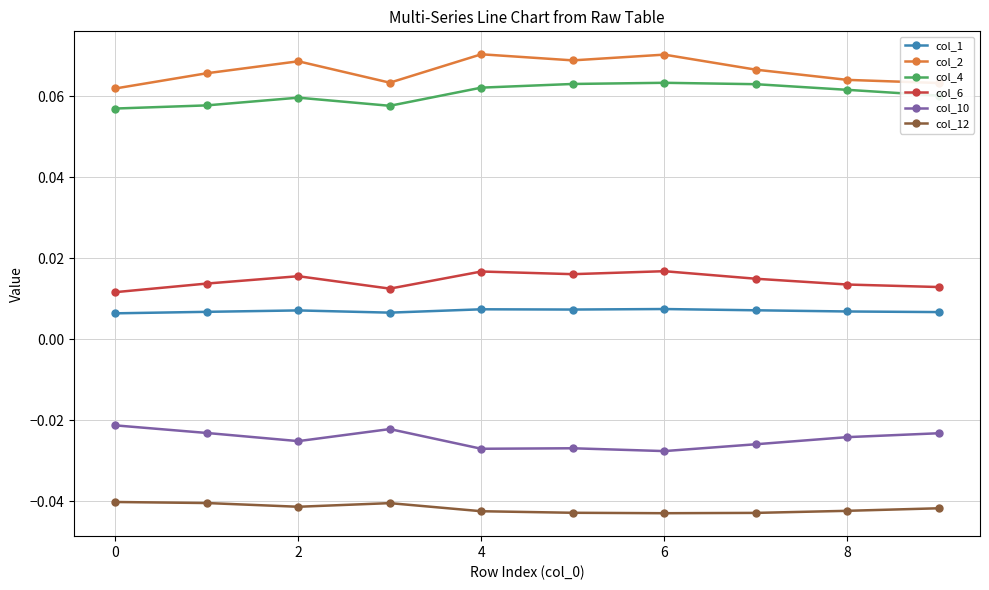

True or false: col_1 and col_6 cross at least once.

False